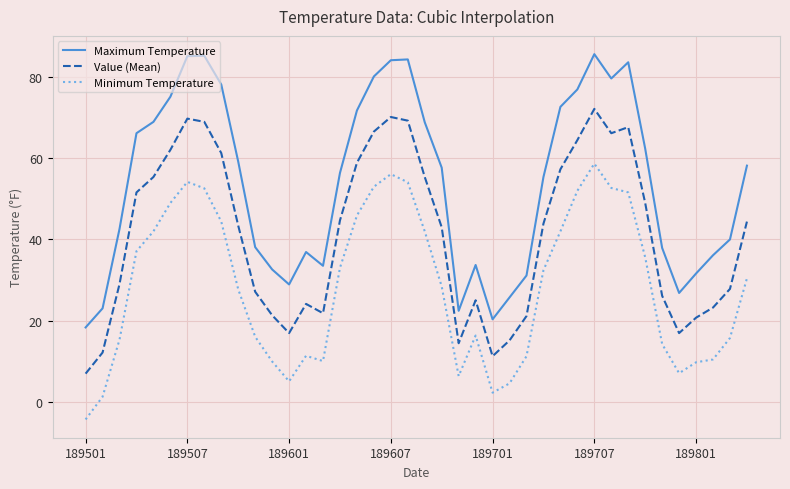

How many series are shown in this chart?

3